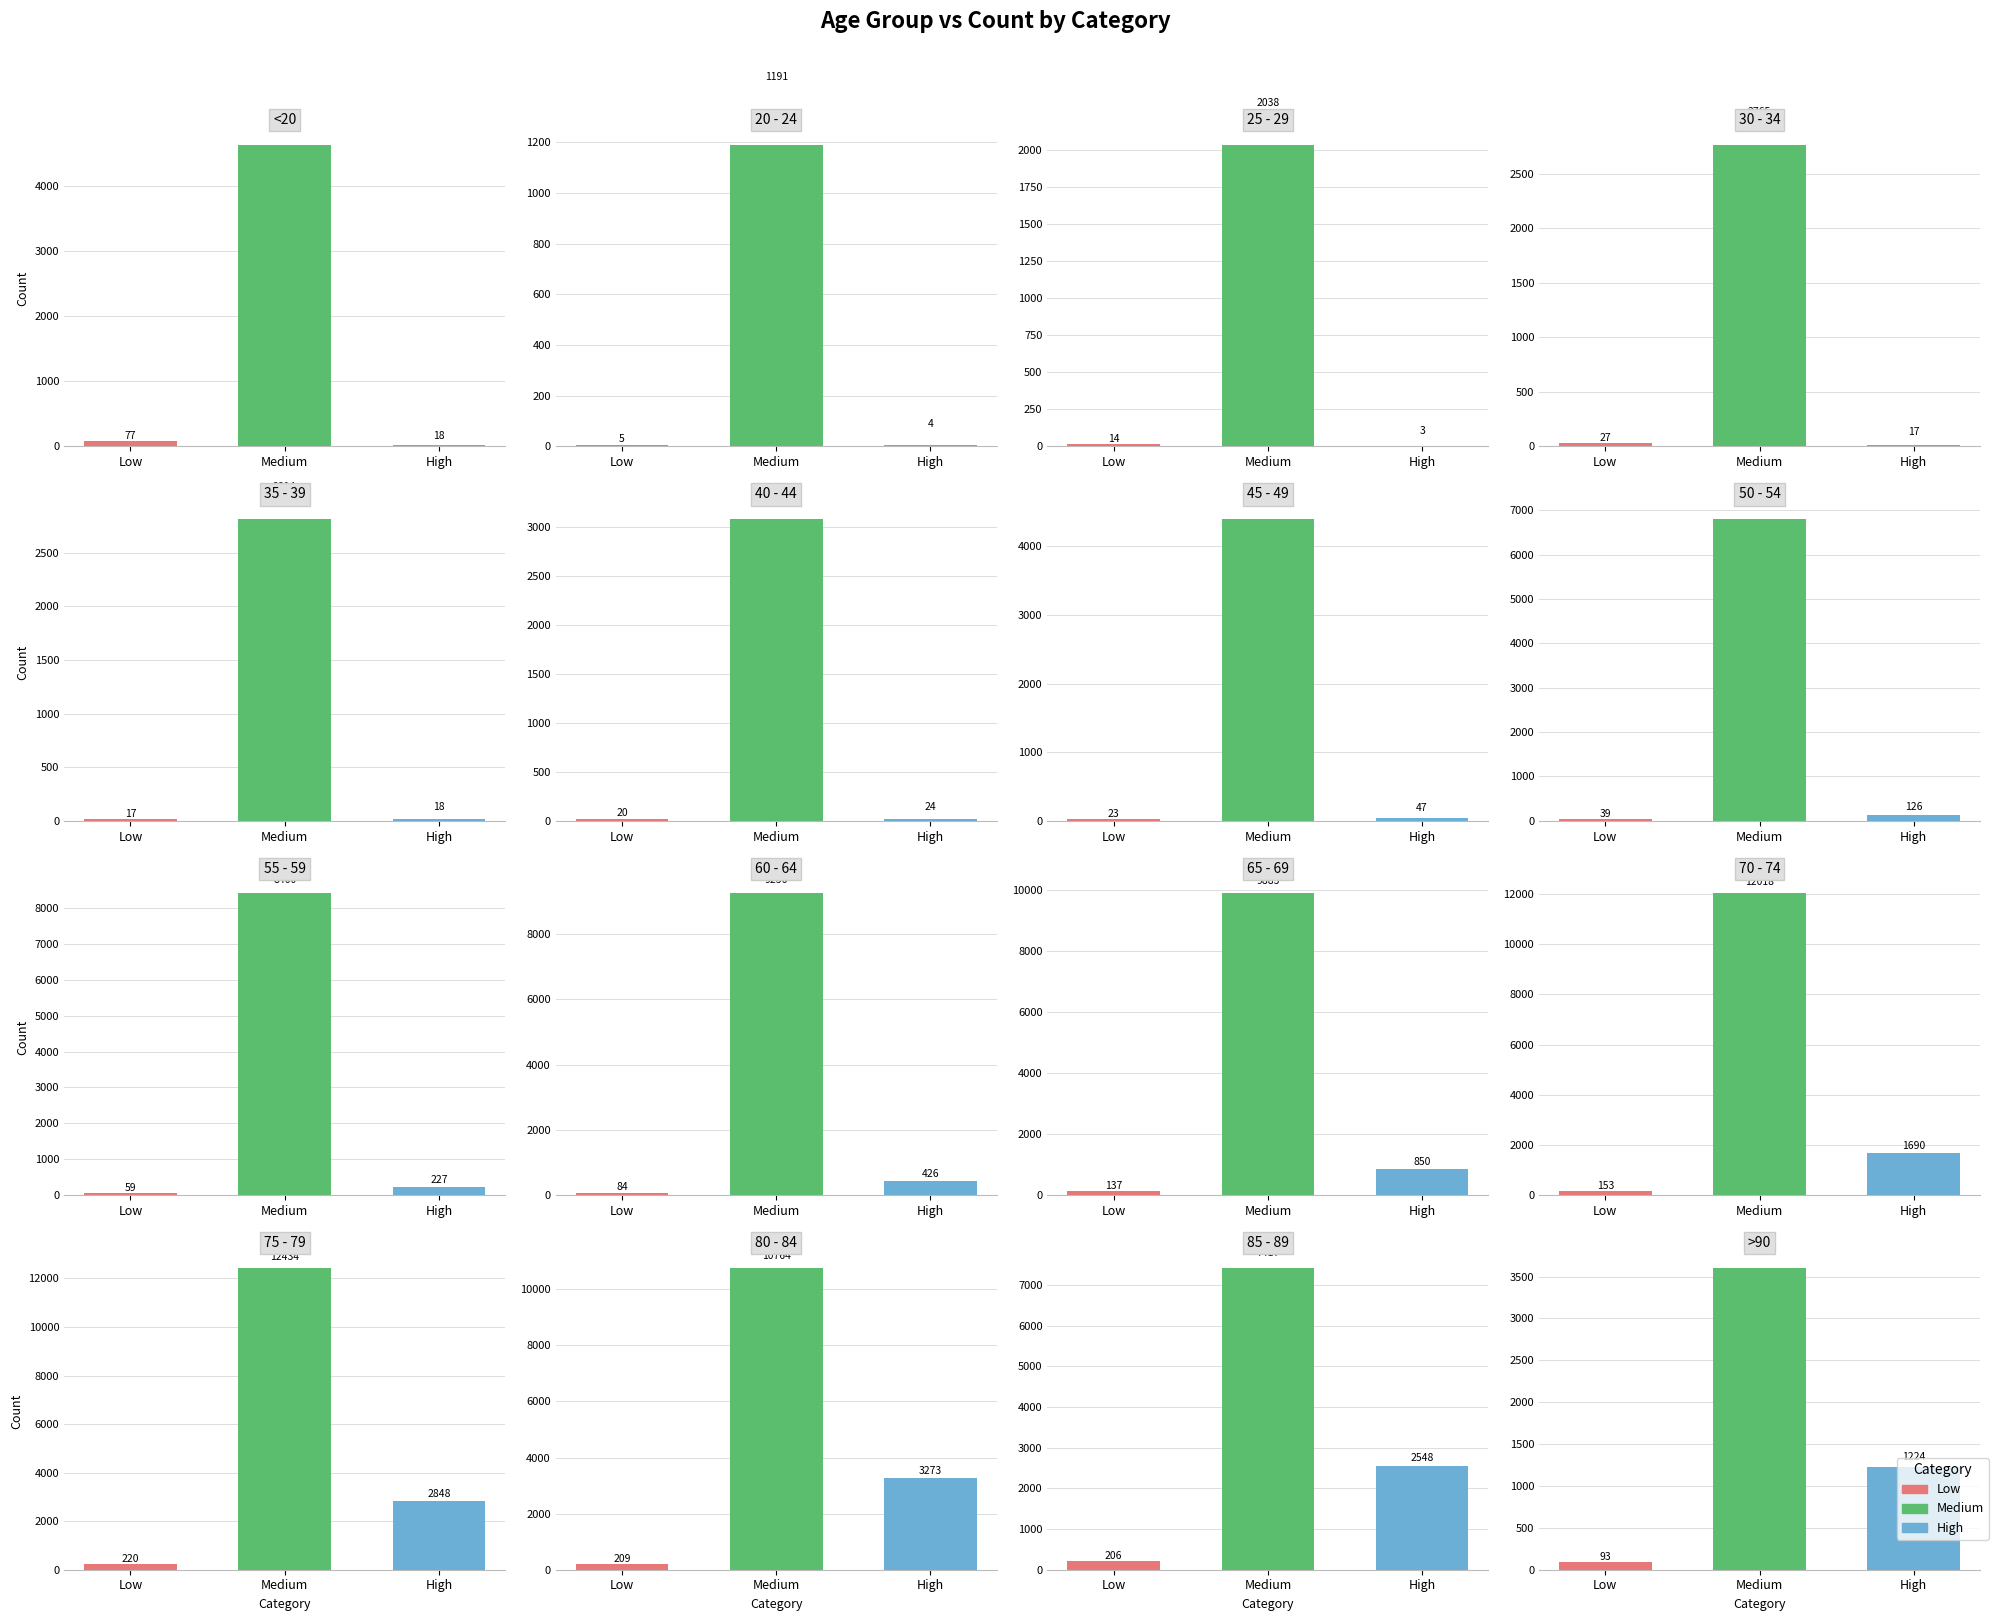

Which category has the highest value in the High series?

80 - 84